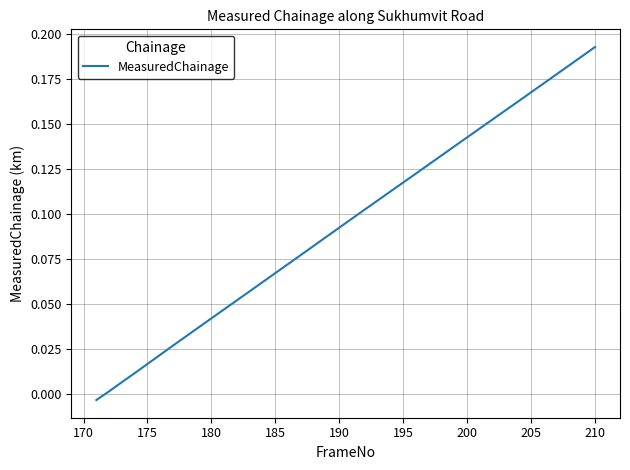

Is it true that the value at 195 is 0.2?

False